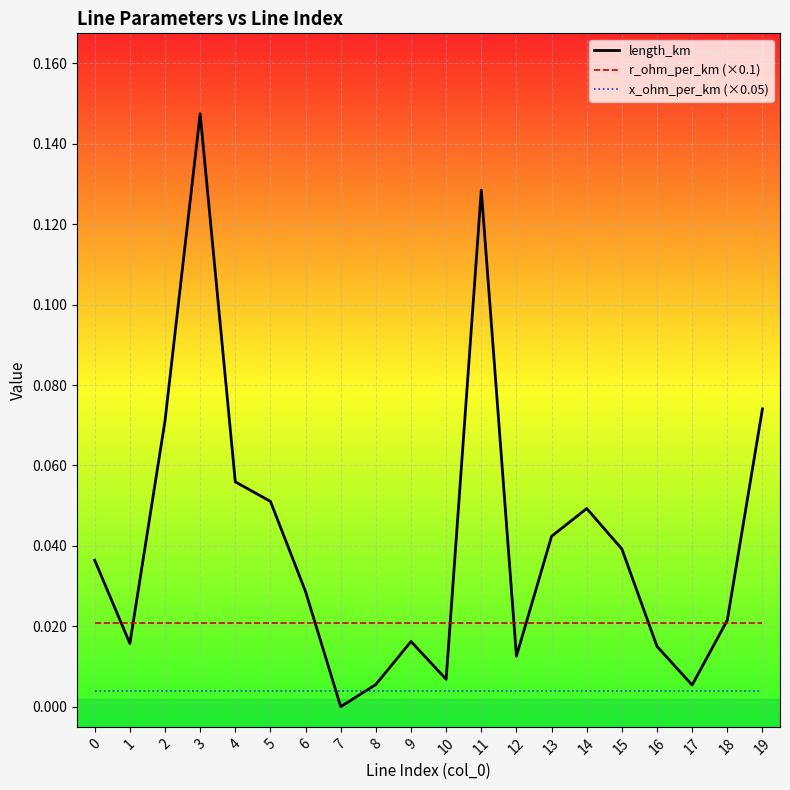

What is the total value across all series at 11?

0.2